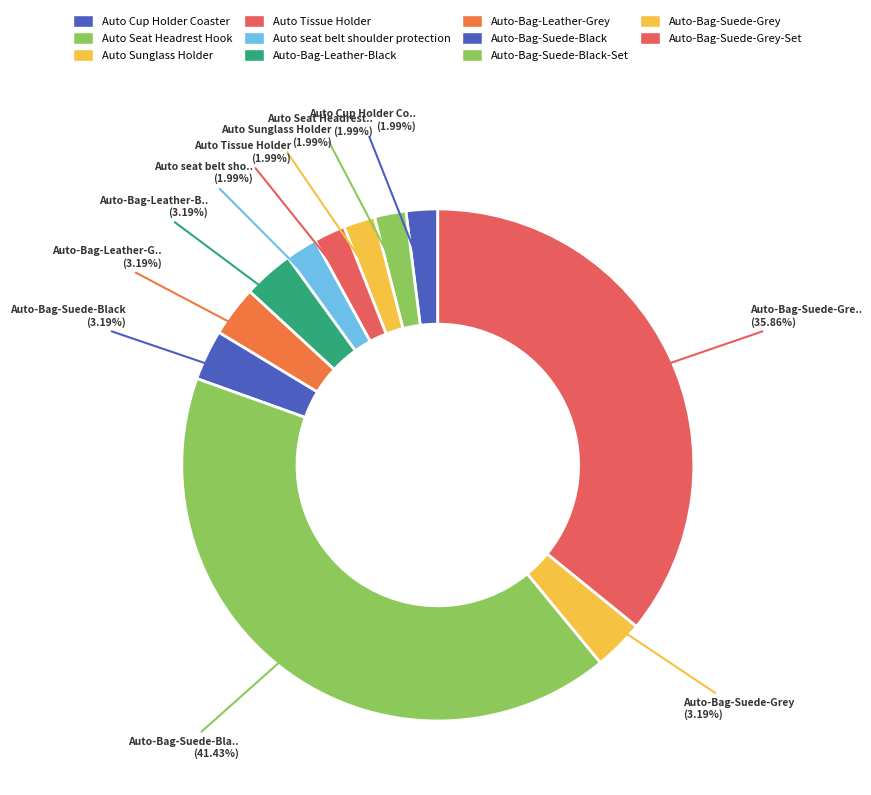

How many slices are in this pie chart?

11